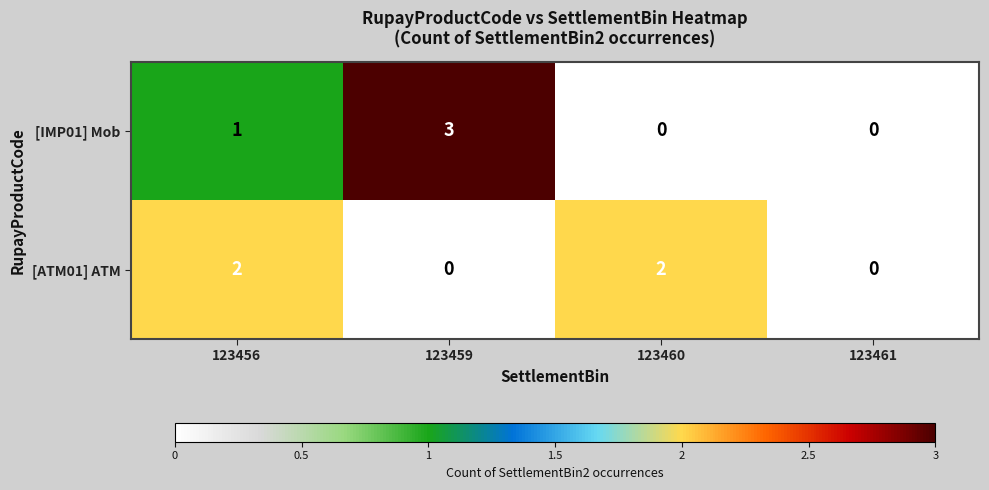

Rank the series at 123459 from highest to lowest value.

[IMP01] Mob, [ATM01] ATM